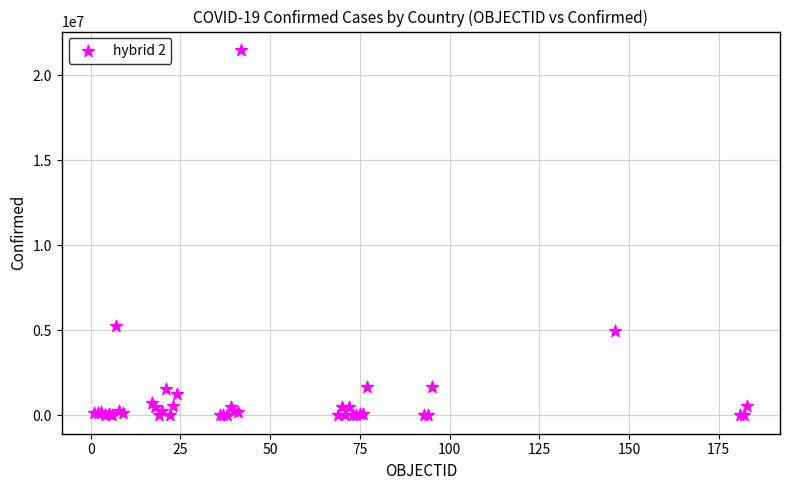

What Y value in the scatter plot is closest to 10750843?

5261935